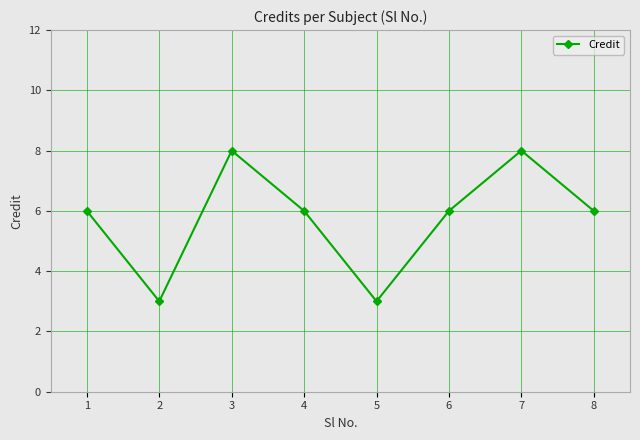

The chart shows a value of 8 at 3. True or false?

True